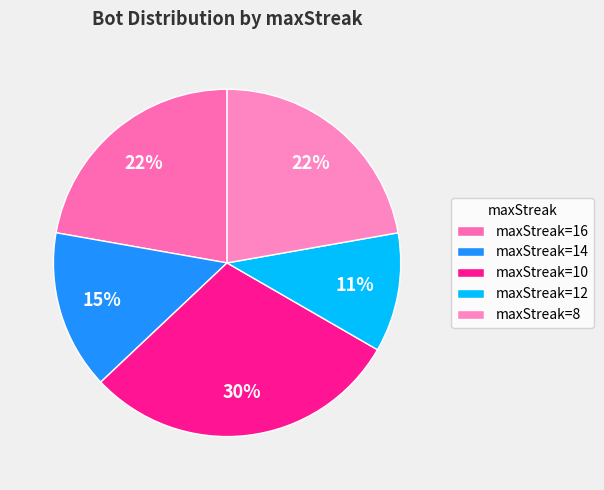

How many slices are in this pie chart?

5